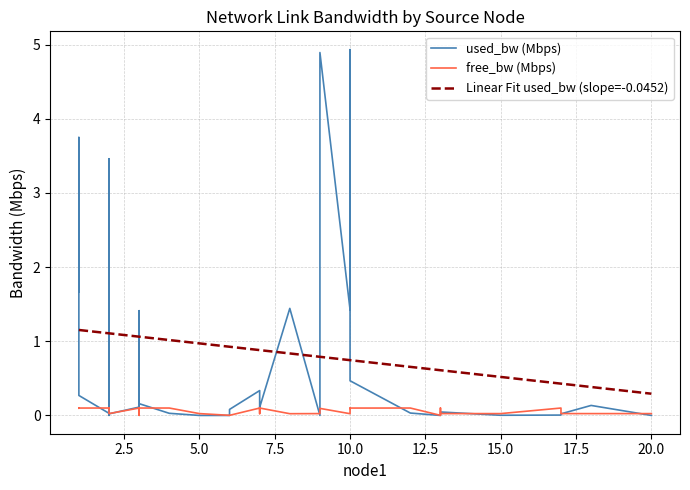

True or false: used_bw (Mbps) and free_bw (Mbps) intersect in this chart.

True